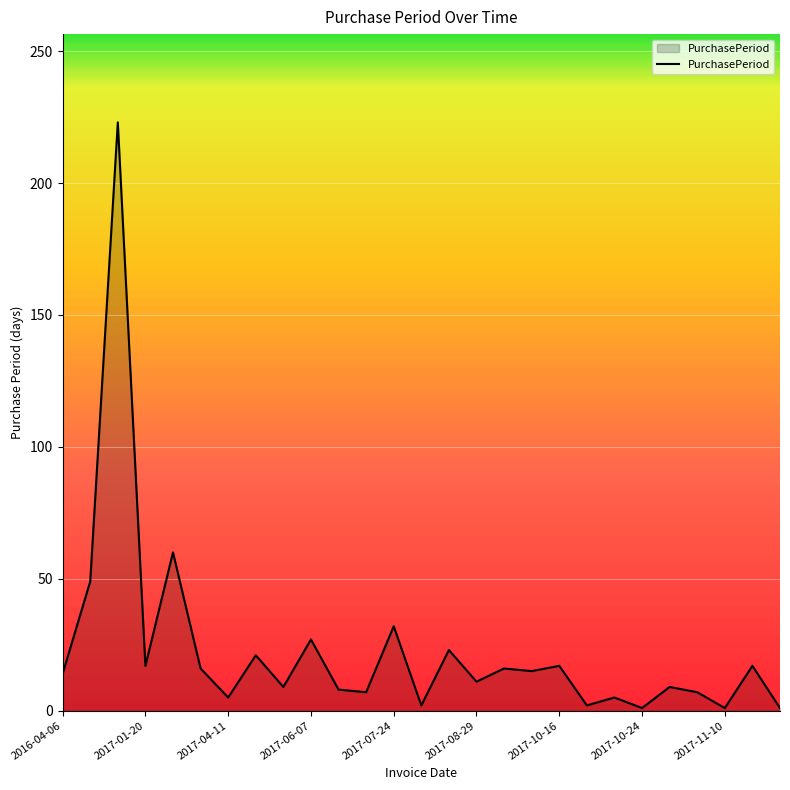

What is the average value?

23